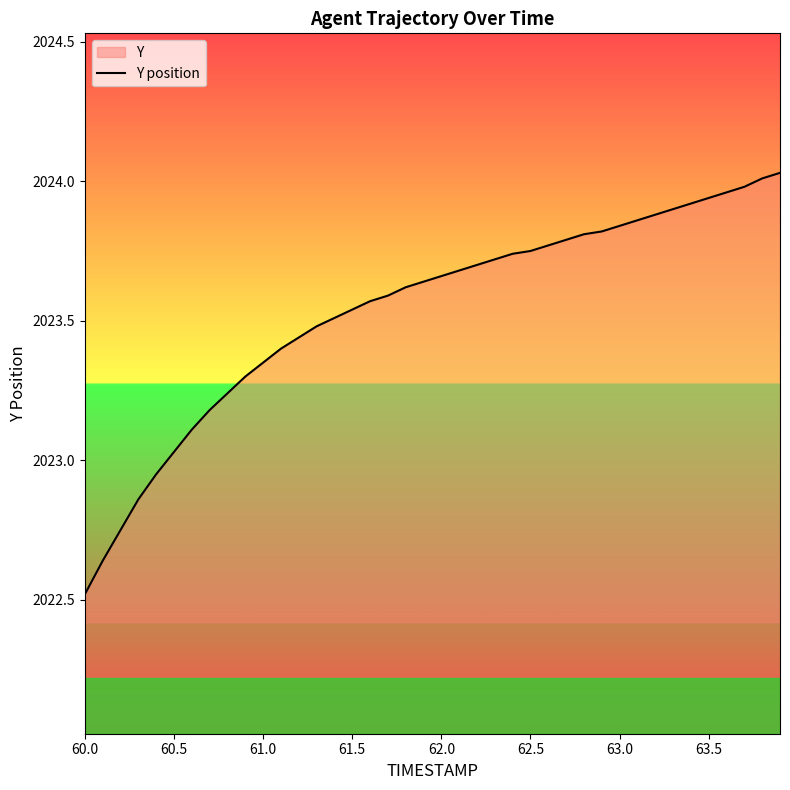

How many values exceed 2023?

35